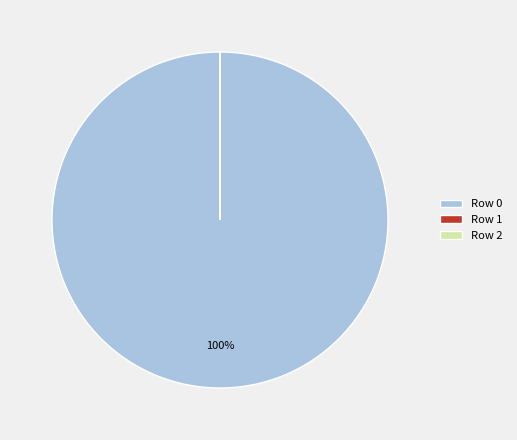

Is it true that Row 0 is 100% of the pie?

True